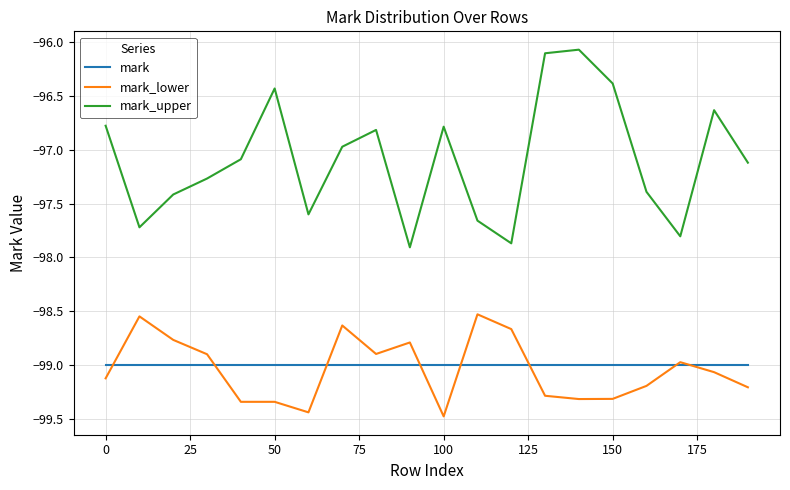

List the series in order of their peak value, lowest first.

mark, mark_lower, mark_upper